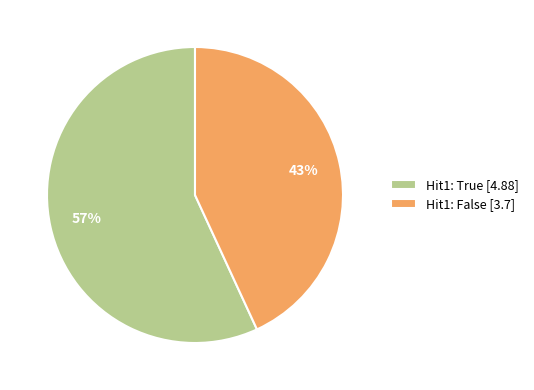

How many segments does this pie chart have?

2